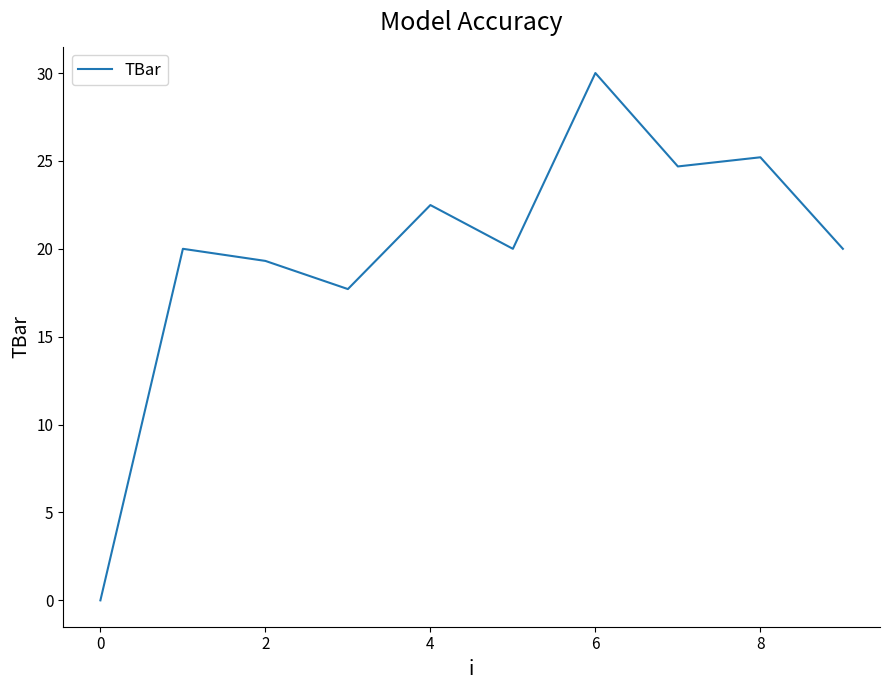

What is the difference between the maximum and minimum values?

30.0